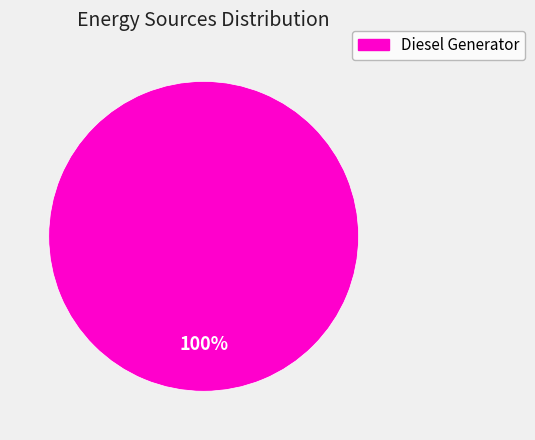

To the nearest percent, what percentage of the pie is Diesel Generator?

100%